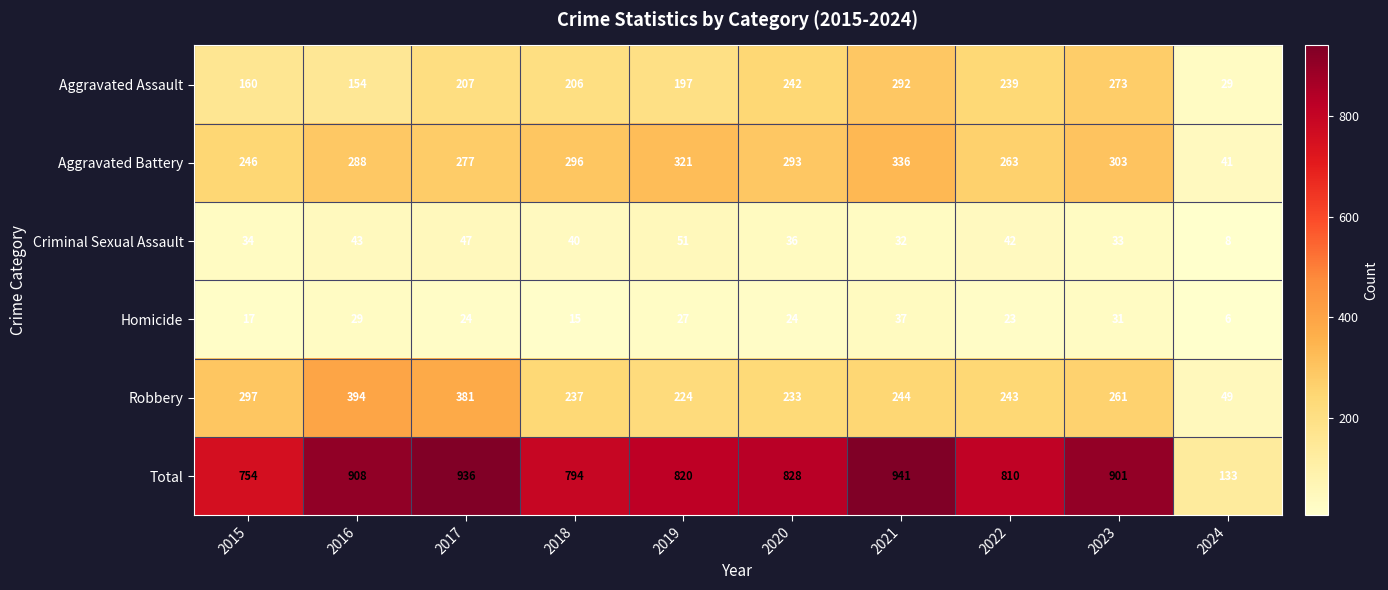

At which category is the sum across all series the highest?

2021